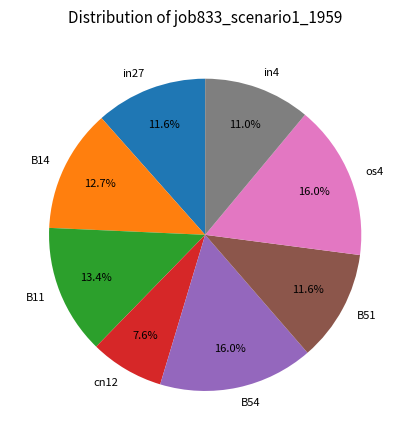

Is there any slice that represents more than half of the pie?

No